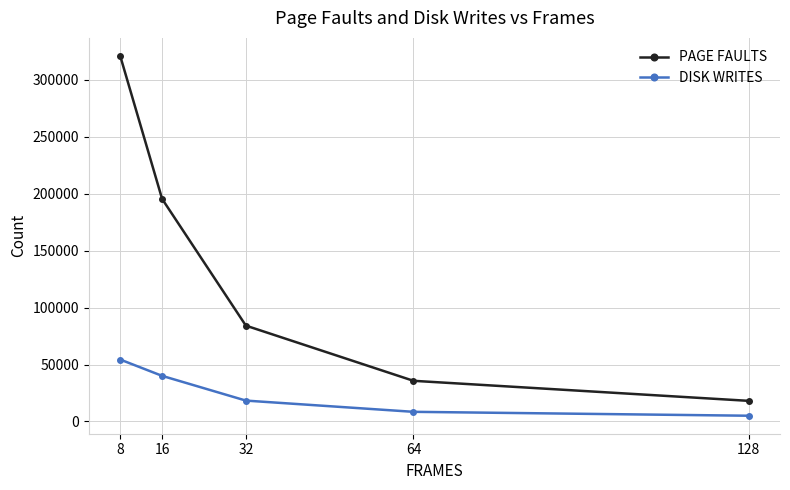

What is the minimum value shown in the chart?

5051